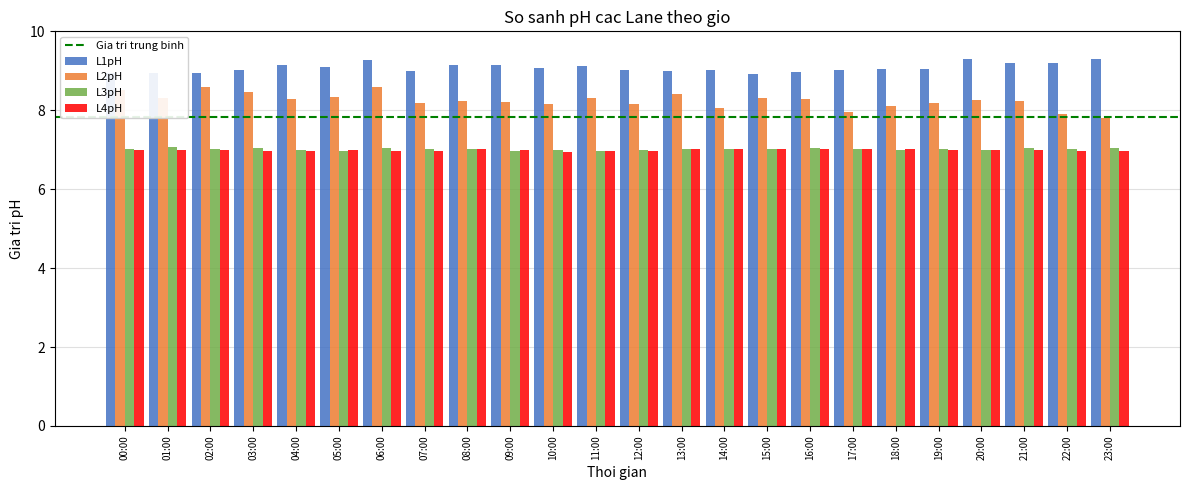

What is the label of the 18th bar from the left?

17:00